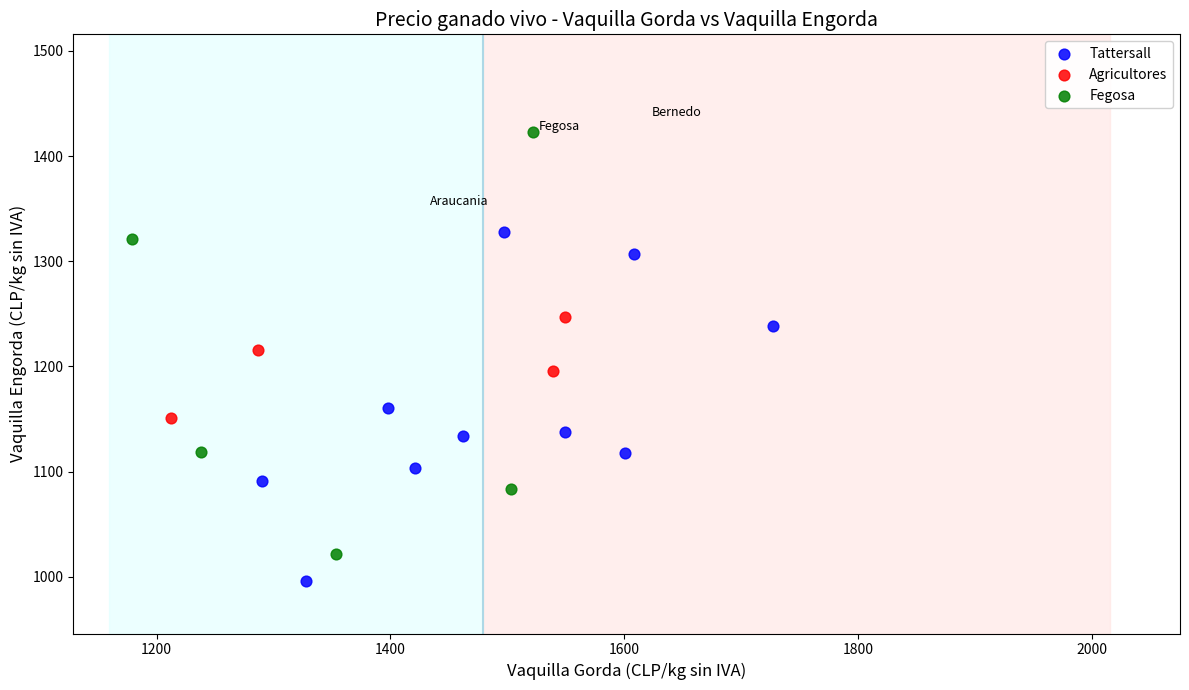

Which series reaches the minimum Y coordinate?

Tattersall